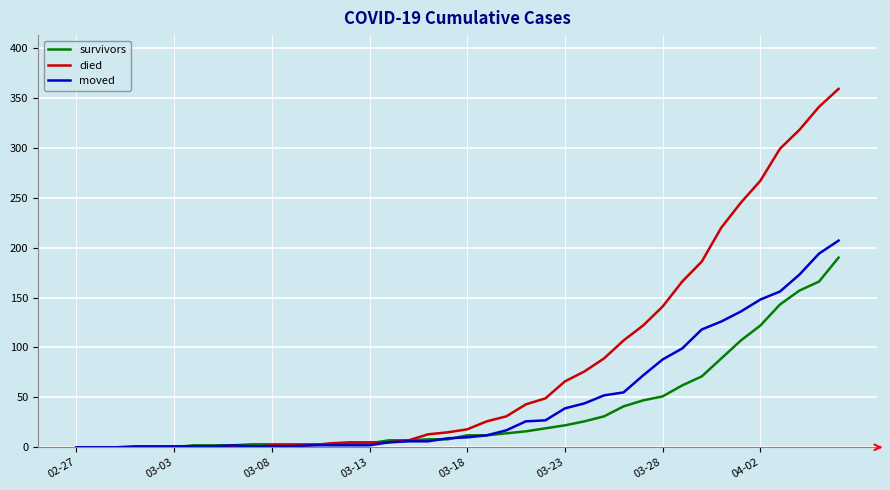

How many lines are shown in the chart?

3